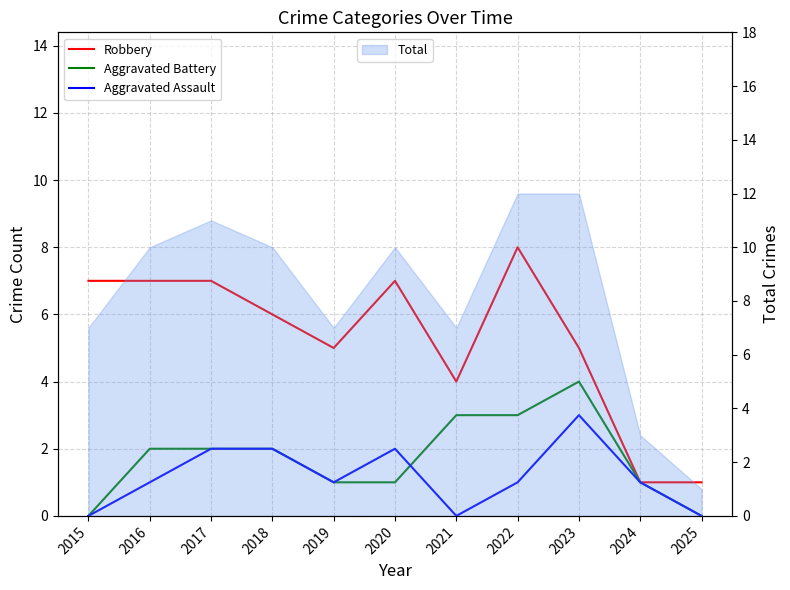

Read the Robbery value at 2022.

8